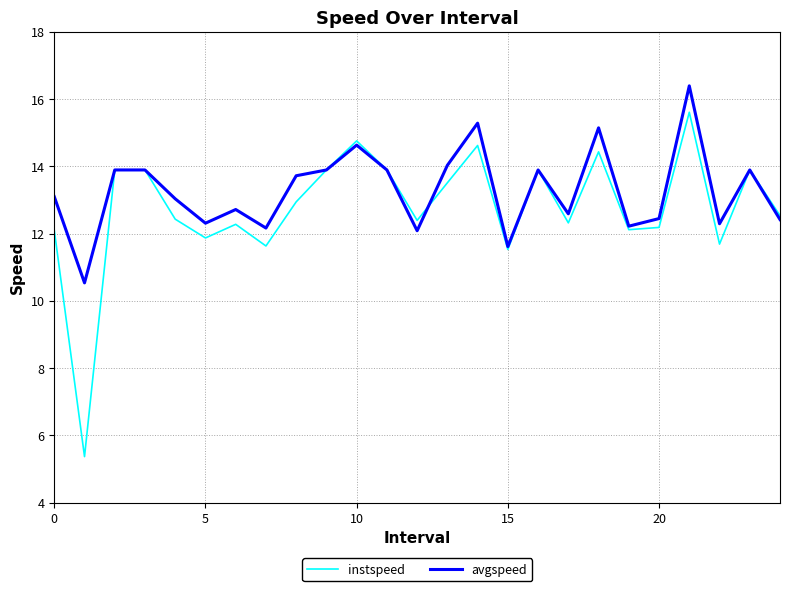

Which series has the widest spread of values?

instspeed